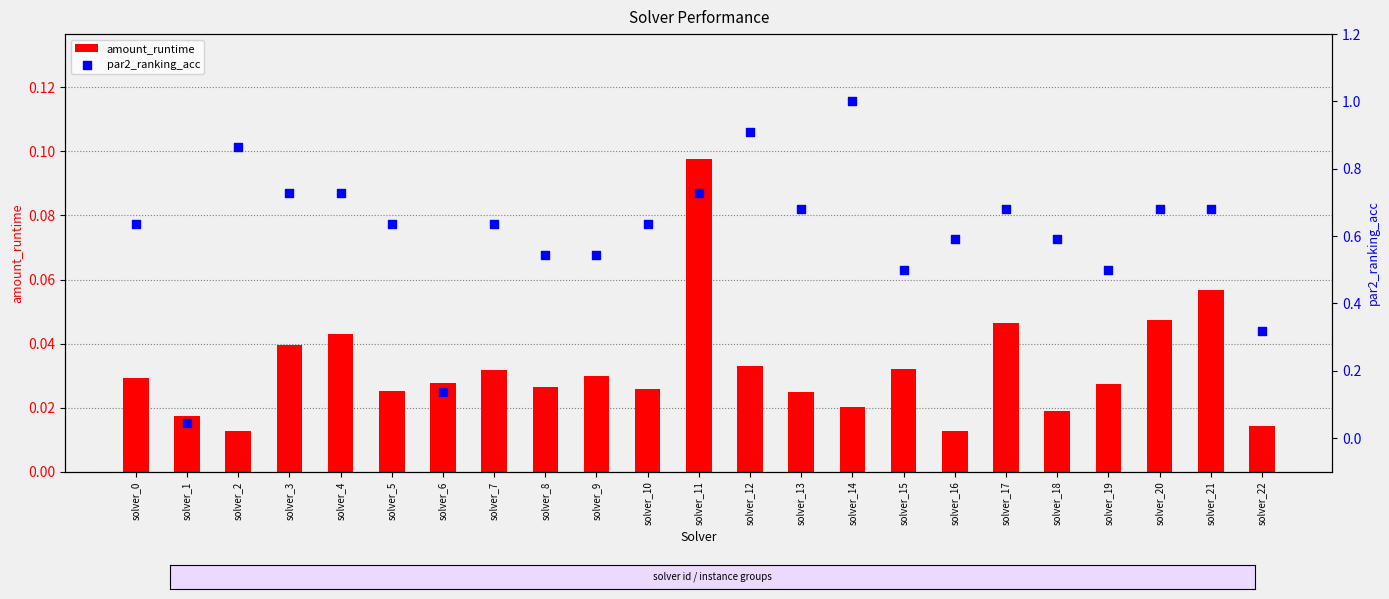

Which series has the largest Y range (max minus min)?

par2_ranking_acc